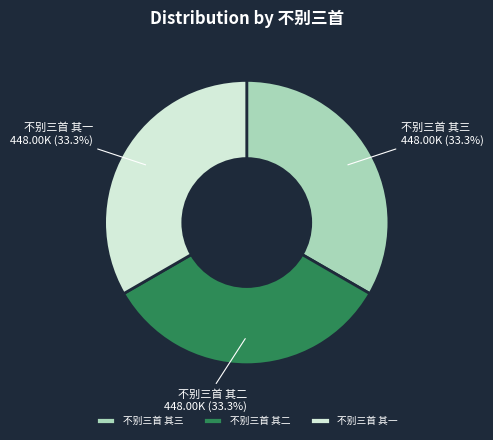

What percentage do 不别三首 其一 and 不别三首 其二 together represent?

66.7%